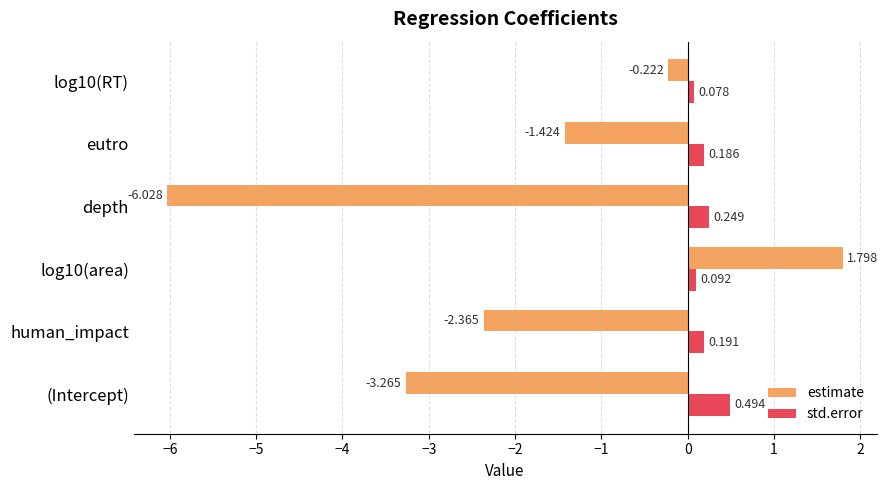

Which series has the largest total across all categories?

std.error